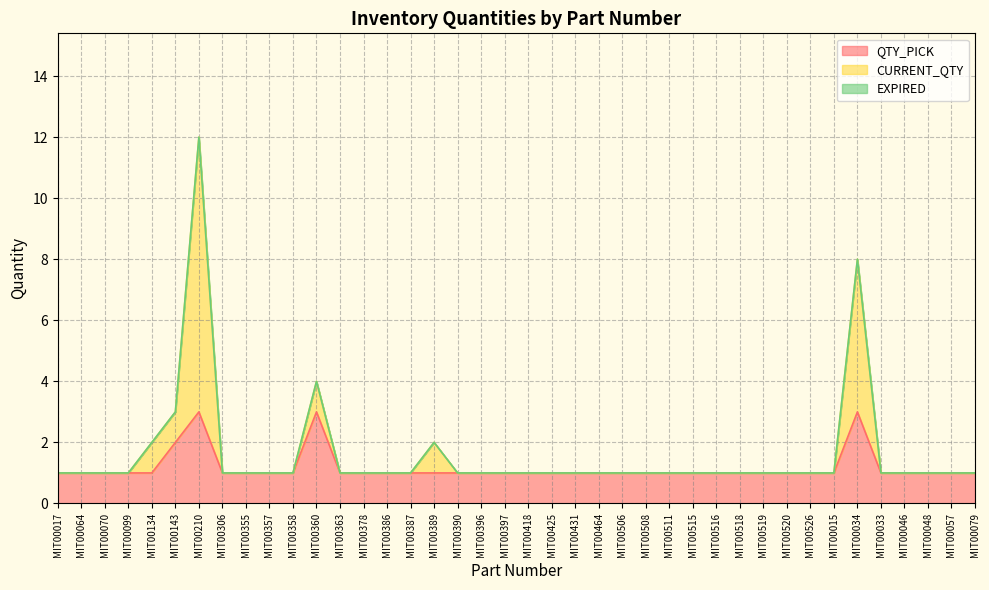

Between MIT00210 and MIT00360, which series saw the biggest shift?

CURRENT_QTY